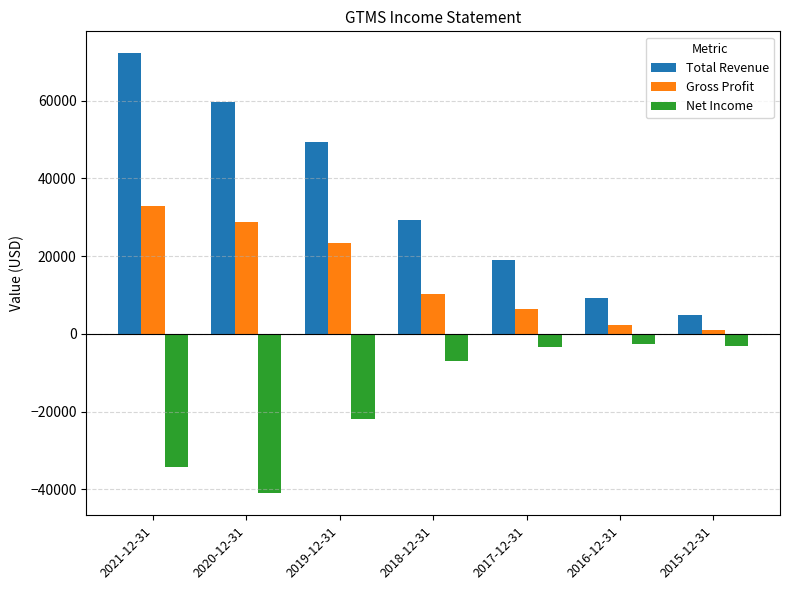

What is the sum of the Total Revenue values at 2020-12-31 and 2015-12-31?

64500